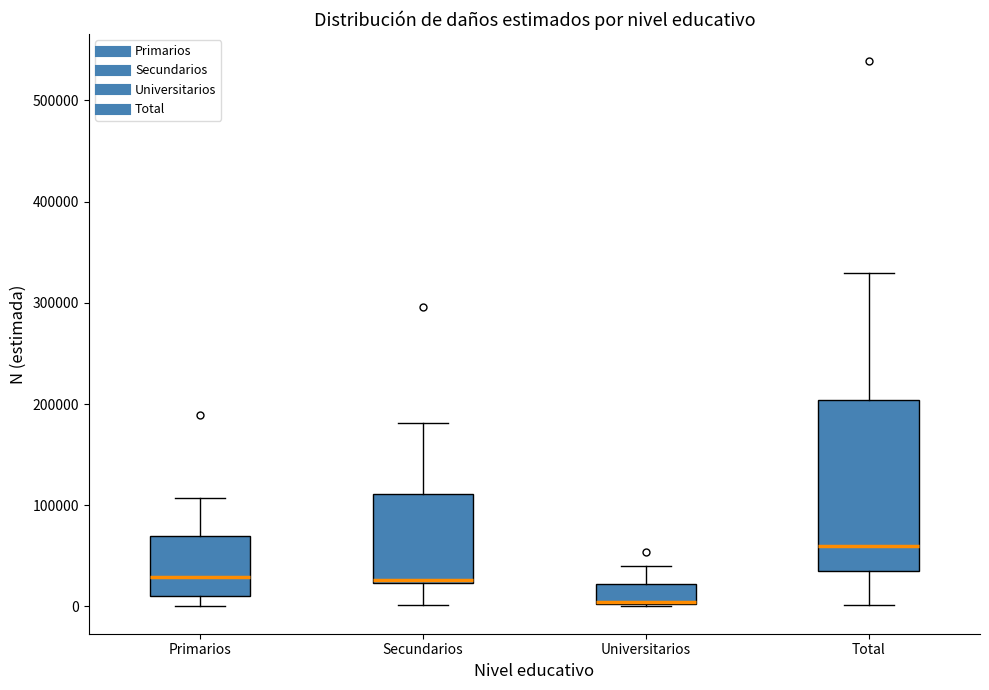

Reading left to right, read every box against the y-axis: the position of its median line, the range the box covers, and the ends of its whiskers. The values are not printed on the chart, so give them approximately, as read against the axis.

Primarios: median 30000, box 10000 to 70000, whiskers 0 to 110000
Secundarios: median 30000, box 20000 to 110000, whiskers 0 to 180000
Universitarios: median 0 (drawn on the box's lower edge), box 0 to 20000, whiskers 0 to 40000
Total: median 60000, box 40000 to 200000, whiskers 0 to 330000